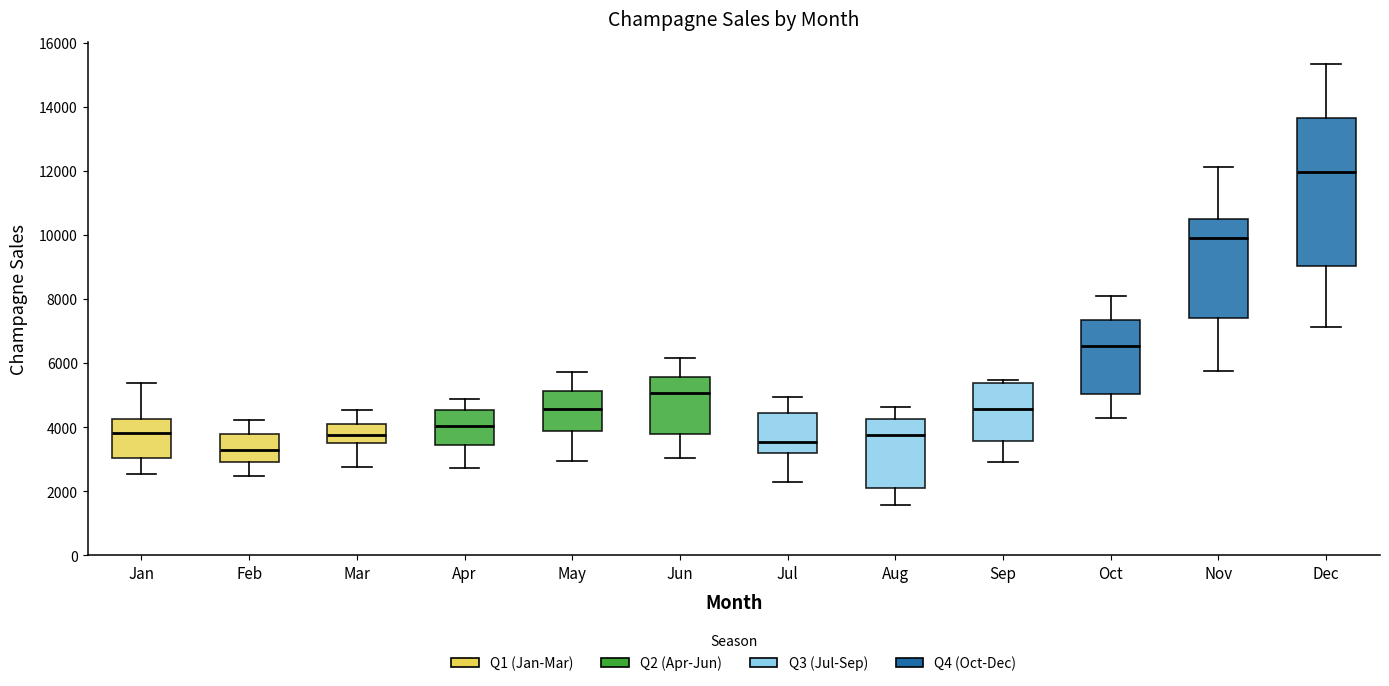

Where does the upper whisker of the box for Jun end on the y-axis? The values are not printed on the chart, so give them approximately, as read against the axis.

6200